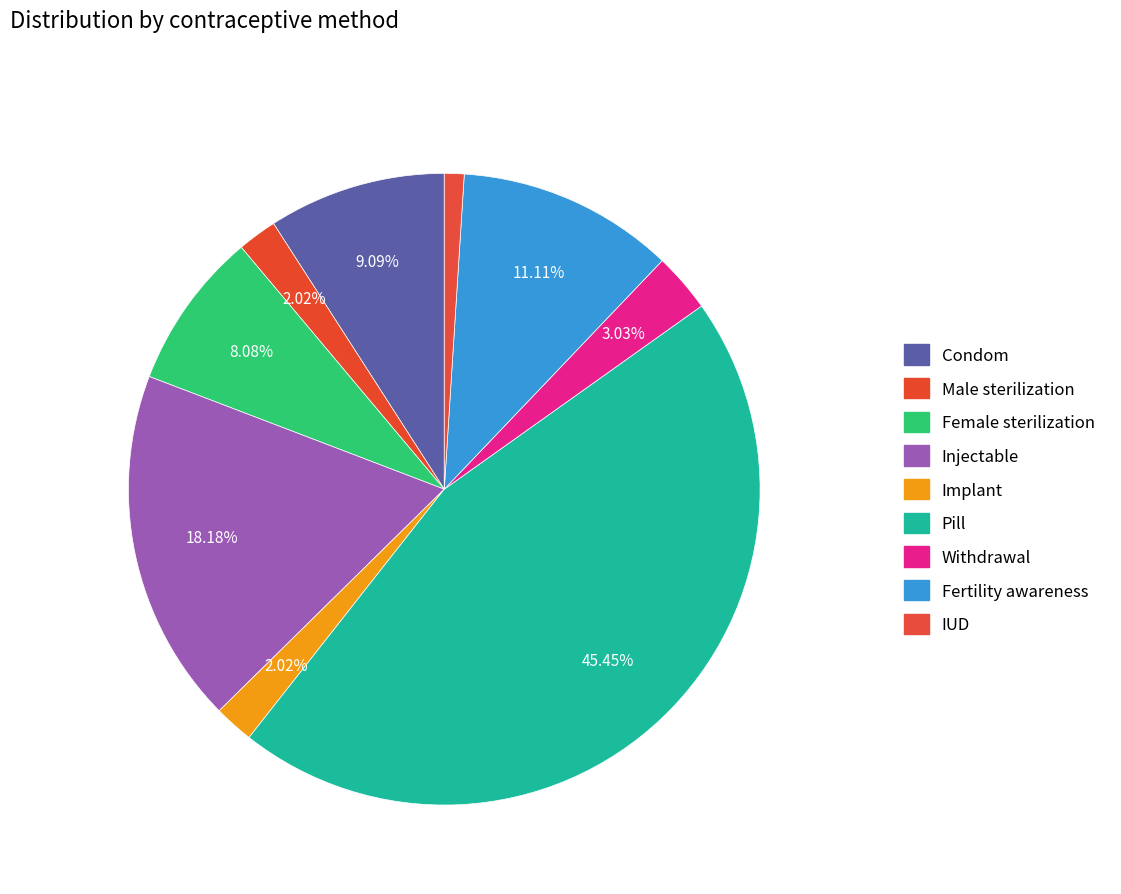

What percentage is the Female sterilization slice, to the nearest percent?

8%